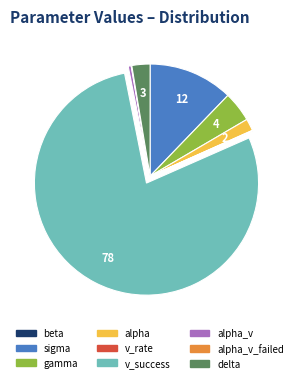

Is there any slice that represents more than half of the pie?

Yes